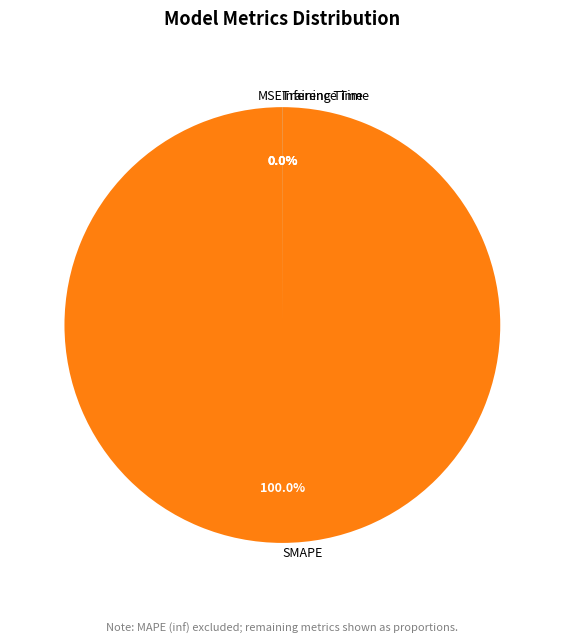

Which category accounts for the majority?

SMAPE